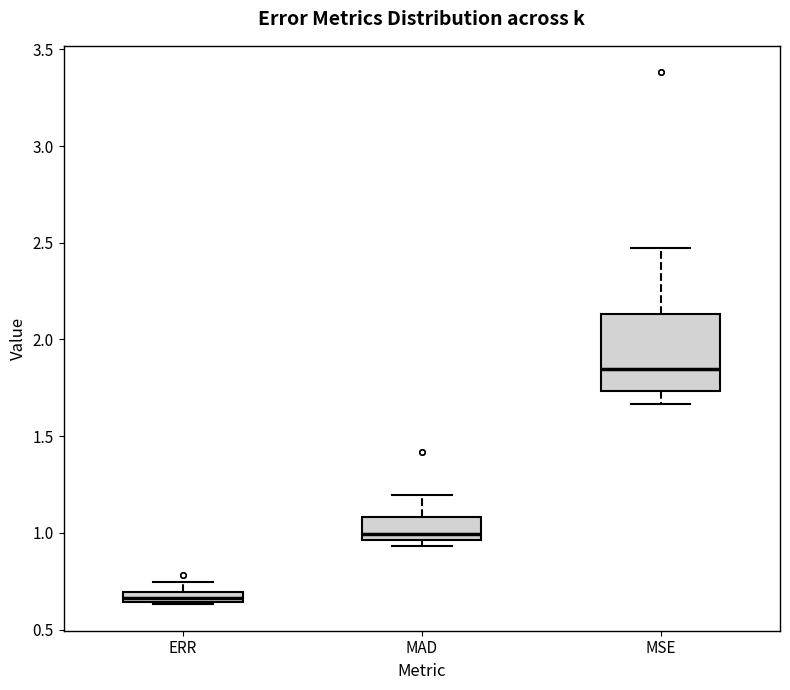

Which box is the tallest, from its lower edge to its upper edge?

MSE